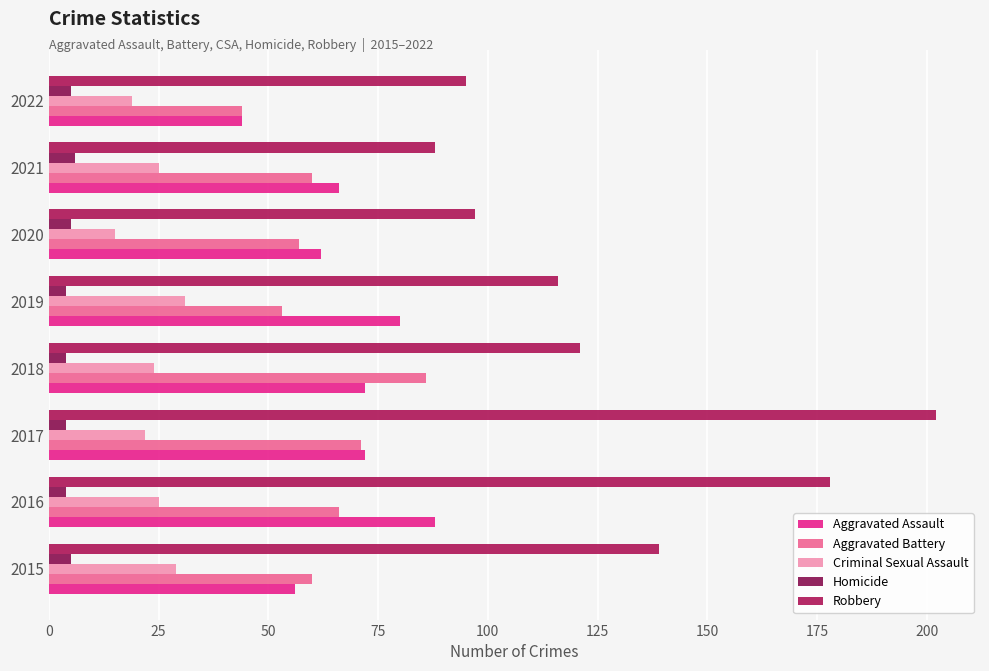

At which category does the chart reach its peak across all series?

2017